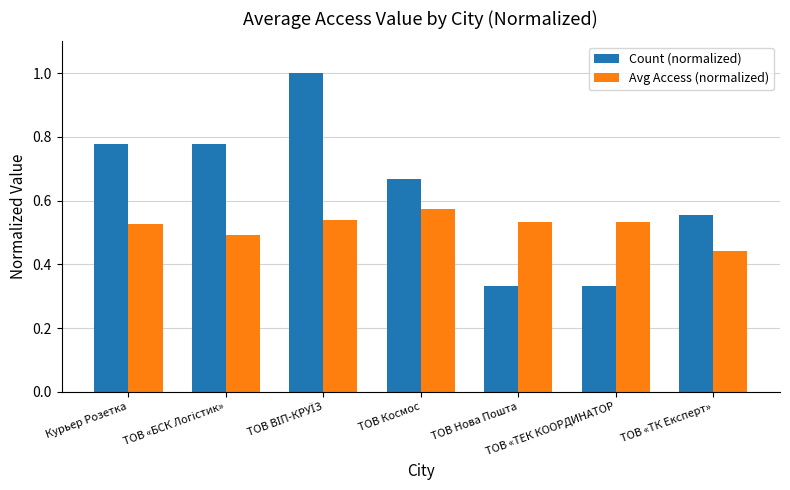

What is the sum of all Count (normalized) values?

4.4